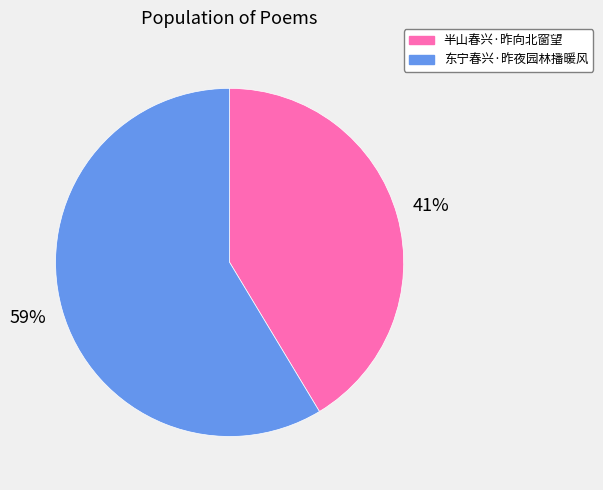

Is there a majority slice in this chart?

Yes